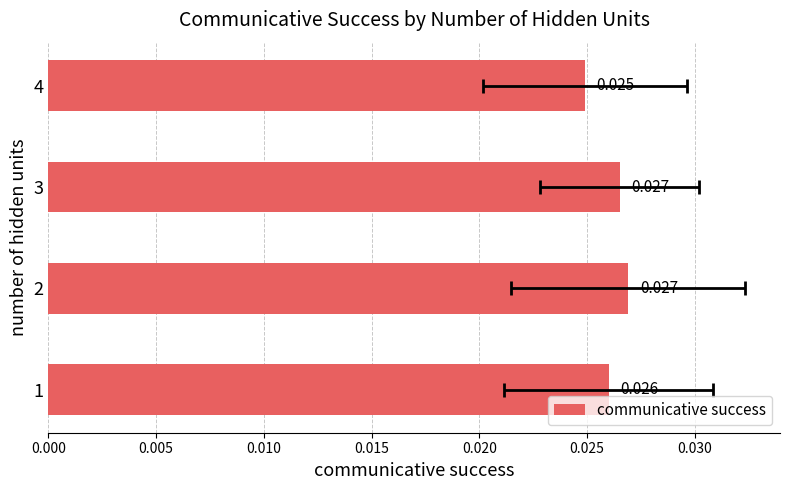

What is the sum of all values?

0.1